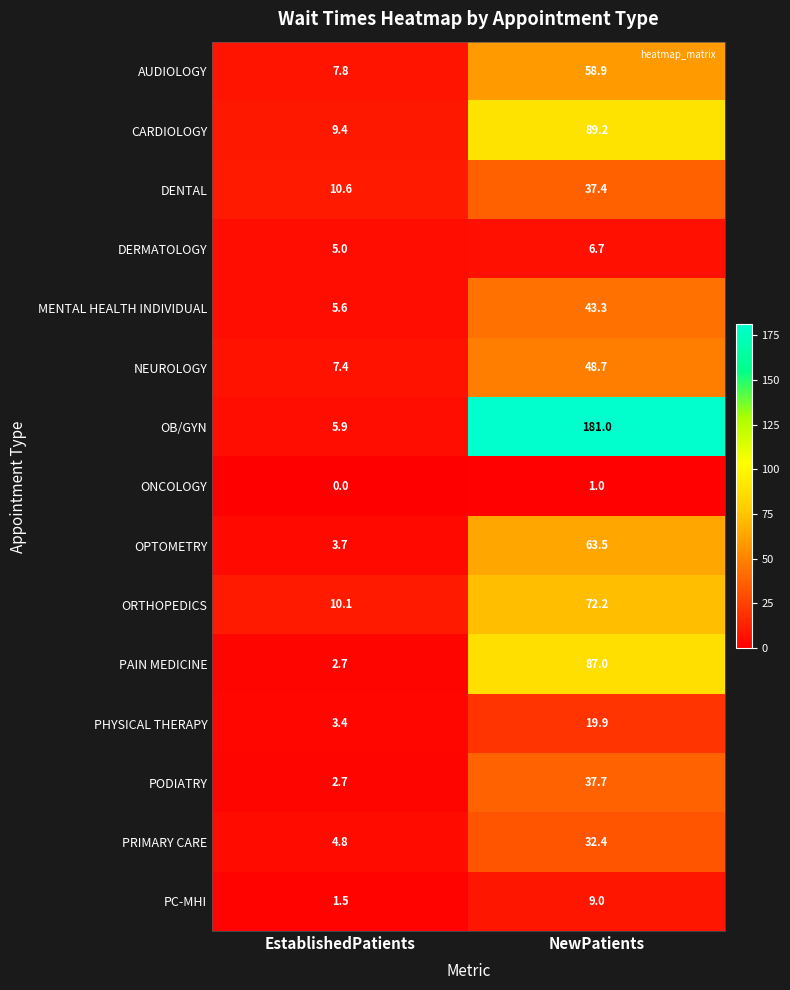

Reading left to right, list all the values displayed in this chart.

AUDIOLOGY: 7.8	58.9
CARDIOLOGY: 9.4	89.2
DENTAL: 10.6	37.4
DERMATOLOGY: 5.0	6.7
MENTAL HEALTH INDIVIDUAL: 5.6	43.3
NEUROLOGY: 7.4	48.7
OB/GYN: 5.9	181.0
ONCOLOGY: 0.0	1.0
OPTOMETRY: 3.7	63.5
ORTHOPEDICS: 10.1	72.2
PAIN MEDICINE: 2.7	87.0
PHYSICAL THERAPY: 3.4	19.9
PODIATRY: 2.7	37.7
PRIMARY CARE: 4.8	32.4
PC-MHI: 1.5	9.0